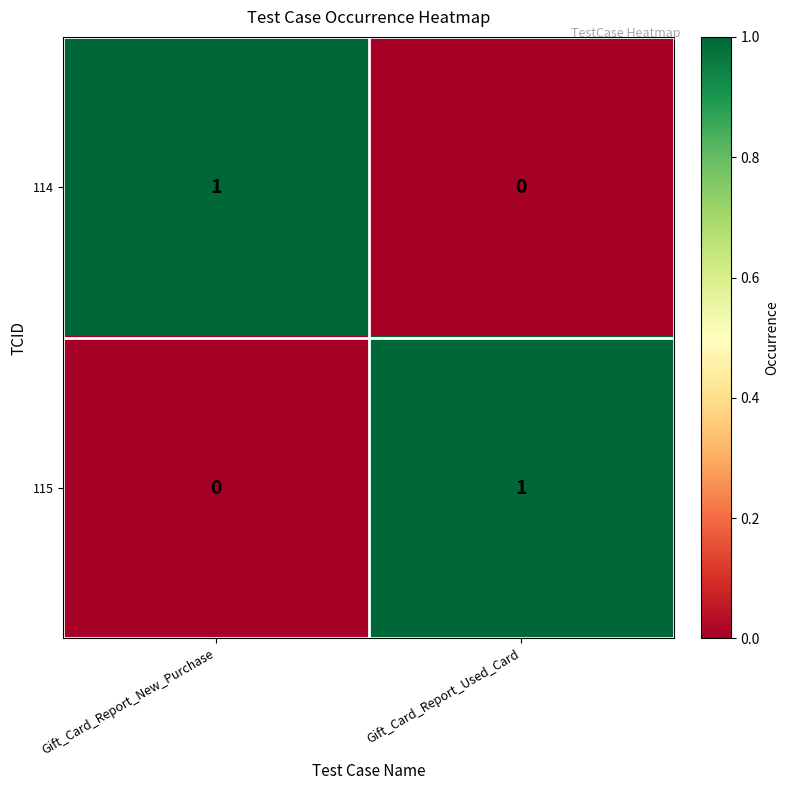

Count the number of data series in this chart.

2